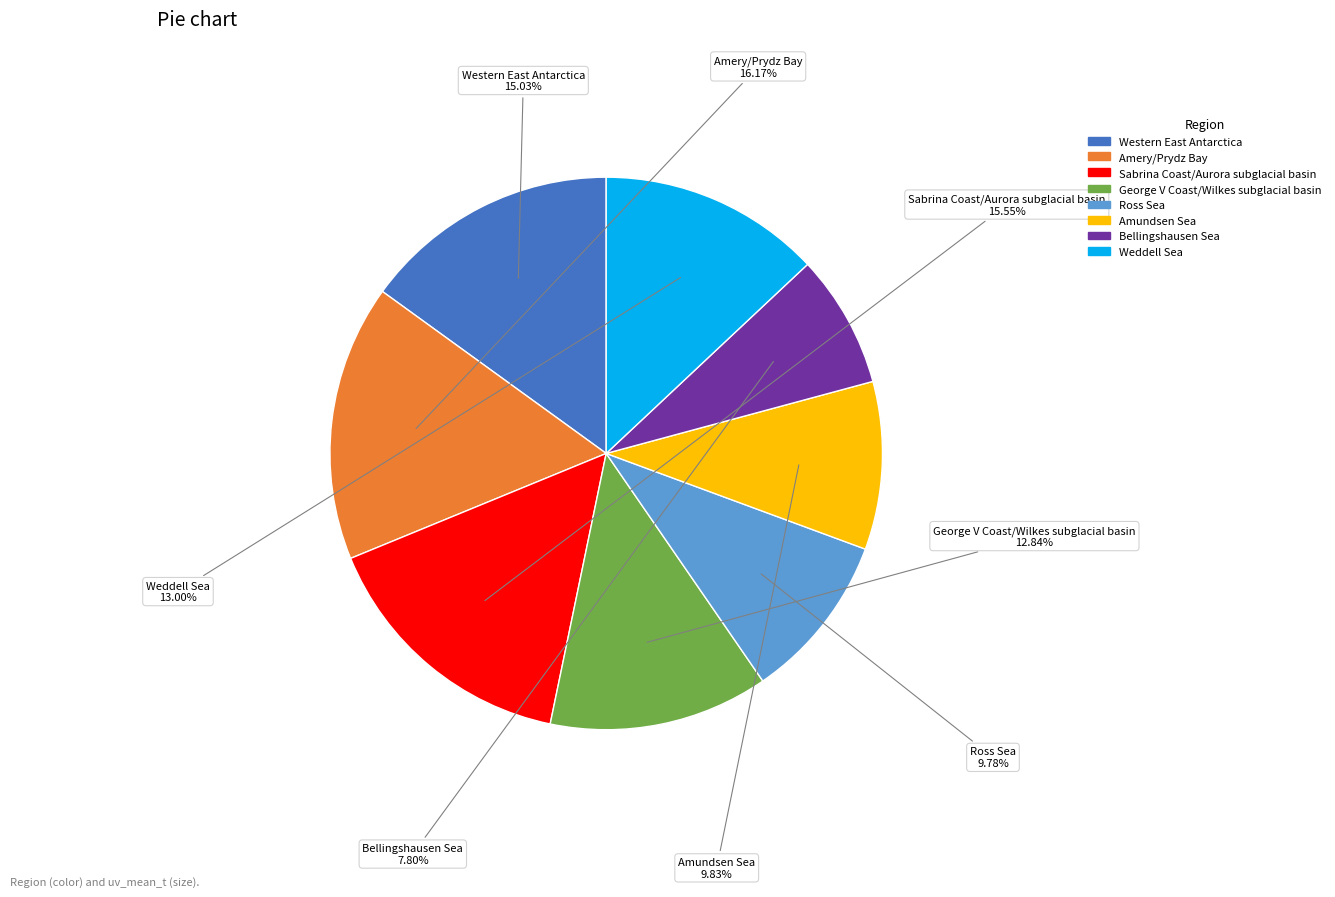

Is there a majority slice in this chart?

No